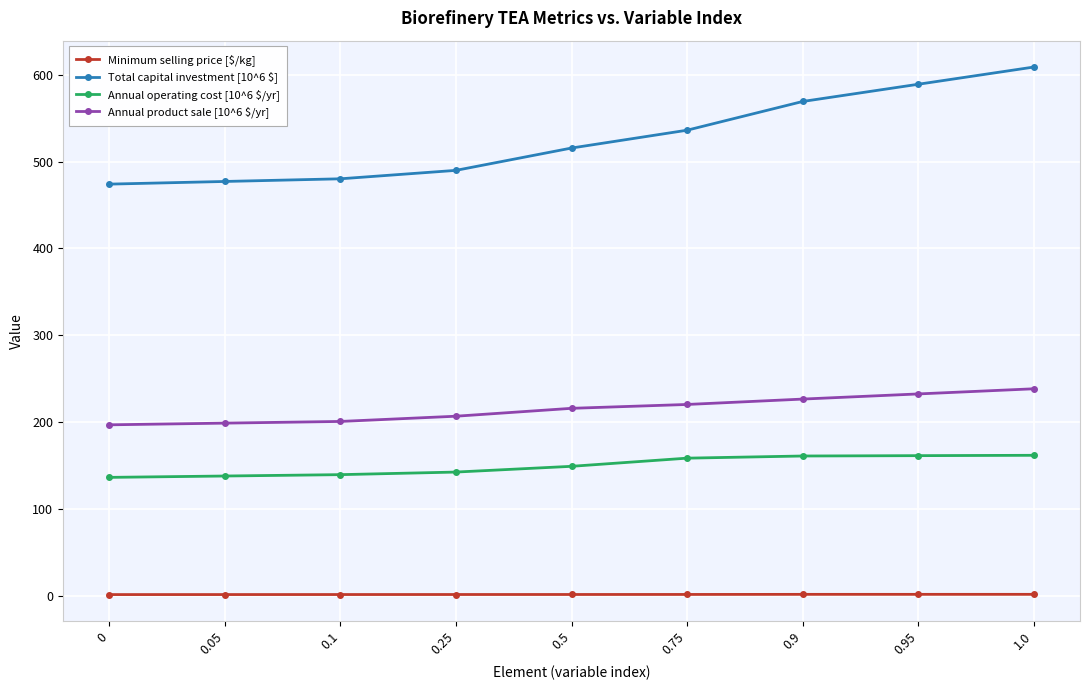

Is the value of Annual product sale [10^6 $/yr] at 0.95 greater than the value of Annual operating cost [10^6 $/yr] at 0.9?

Yes